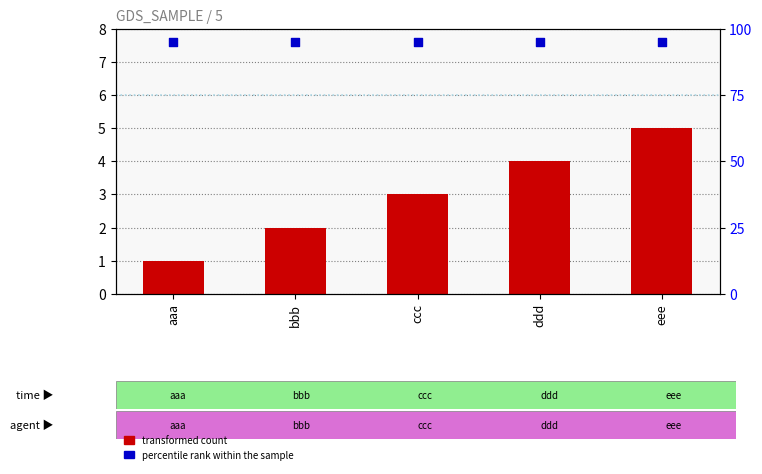

What are all the series names shown in the legend?

transformed count, percentile rank within the sample